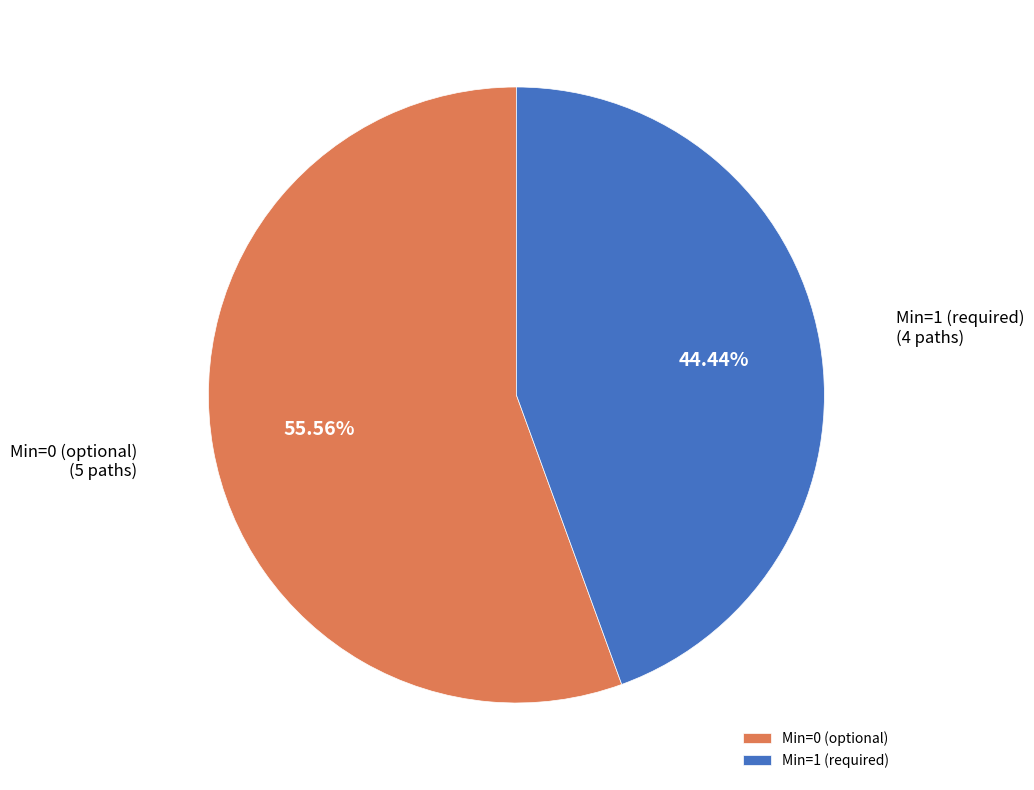

Combined, do Min=0 (optional) and Min=1 (required) account for over 50%?

Yes